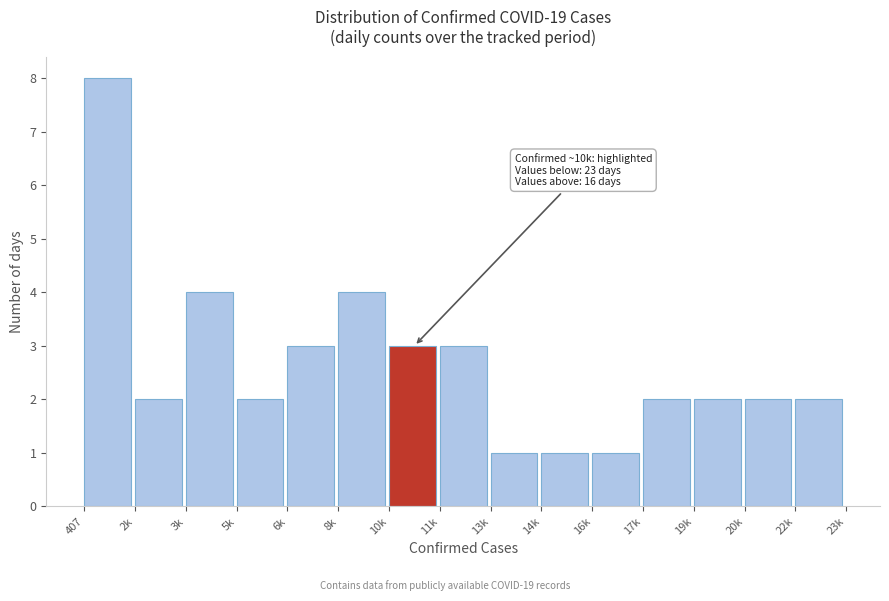

Reading right to left, transcribe all the data shown in this chart.

22k=2	20k=2	19k=2	17k=2	16k=1	14k=1	13k=1	11k=3	10k=3	8k=4	6k=3	5k=2	3k=4	2k=2	407=8